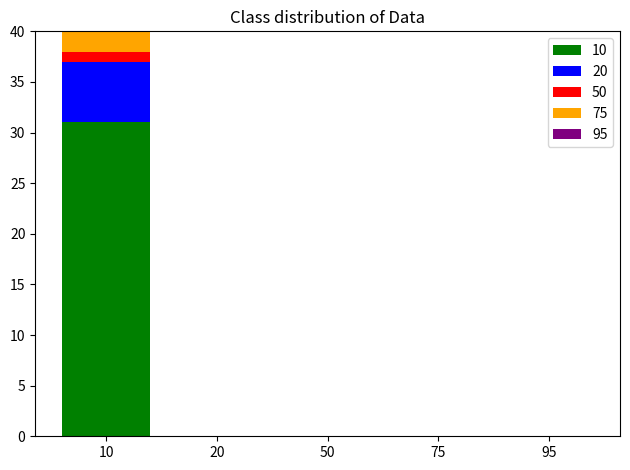

At which category is the sum across all series the highest?

10